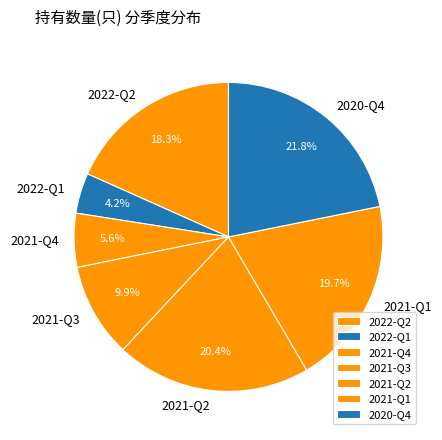

Count the number of slices in the pie.

7